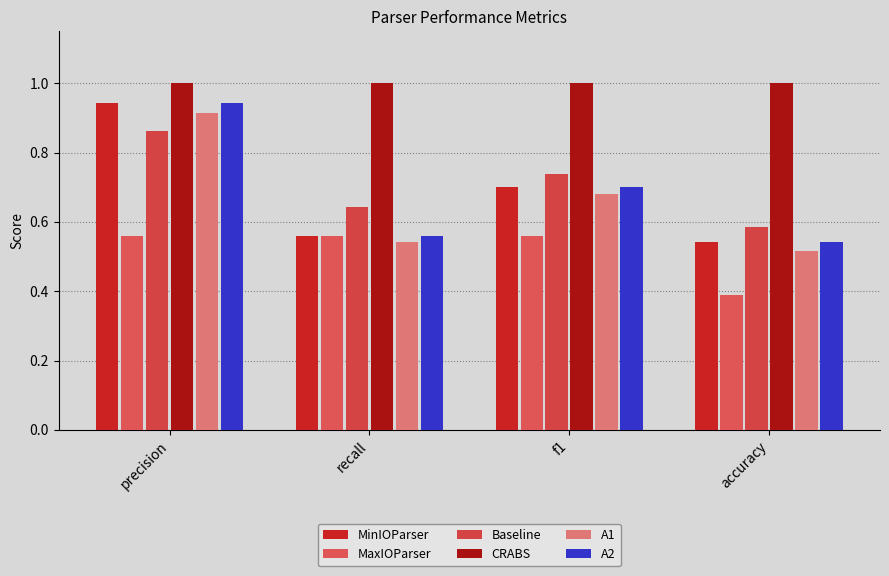

True or false: MinIOParser has a value of 0.2 at accuracy.

False